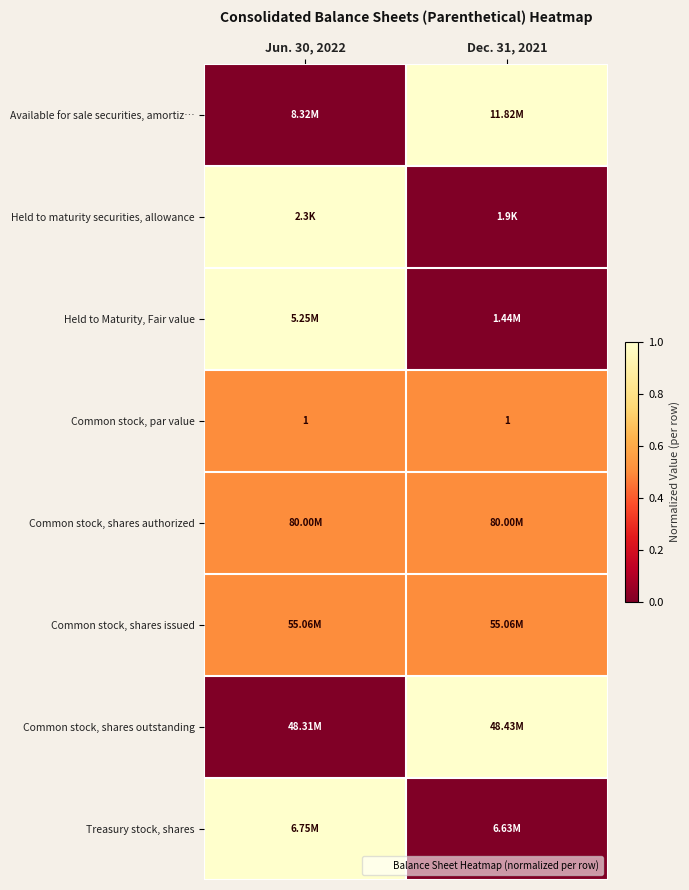

Which category has the highest value across all series?

Dec. 31, 2021